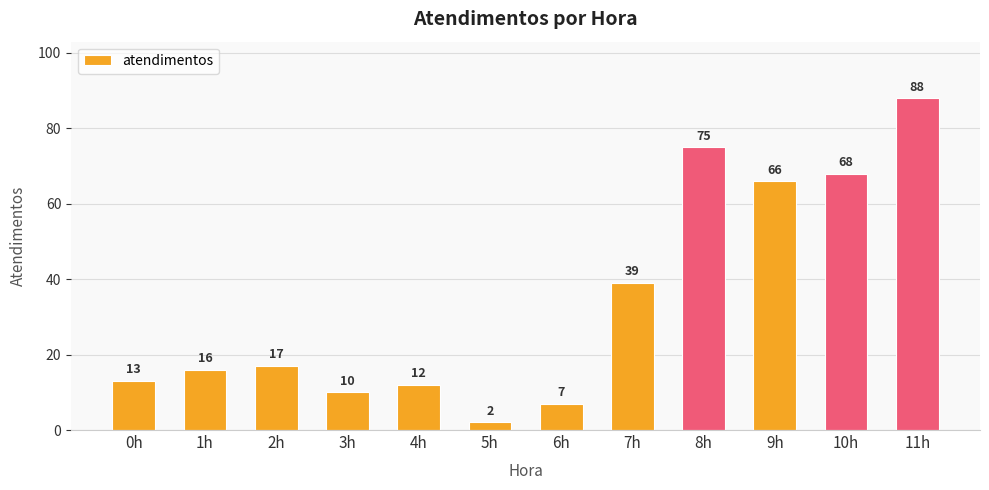

Which has a higher value, 7h or 6h?

7h